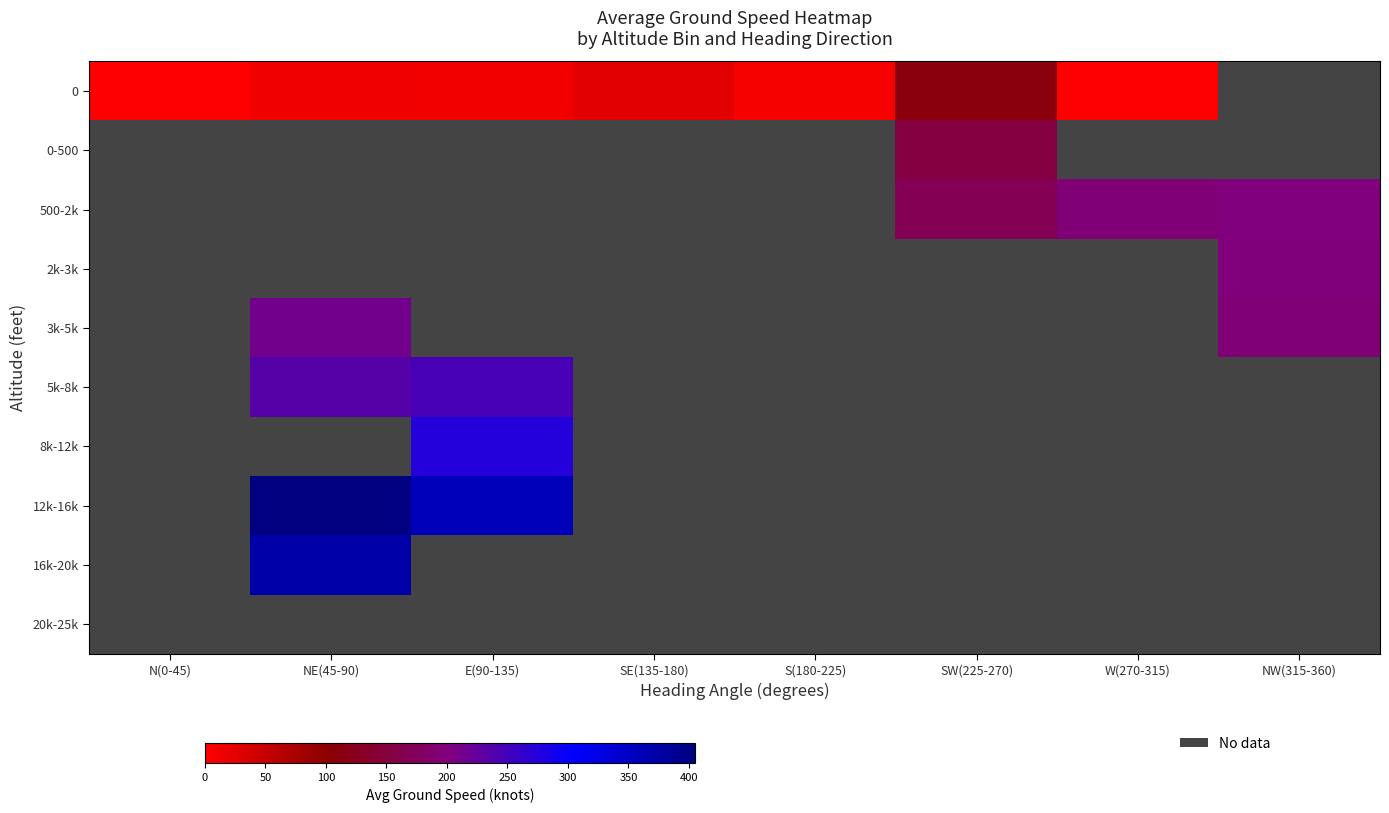

What is the greatest value displayed?

405.0